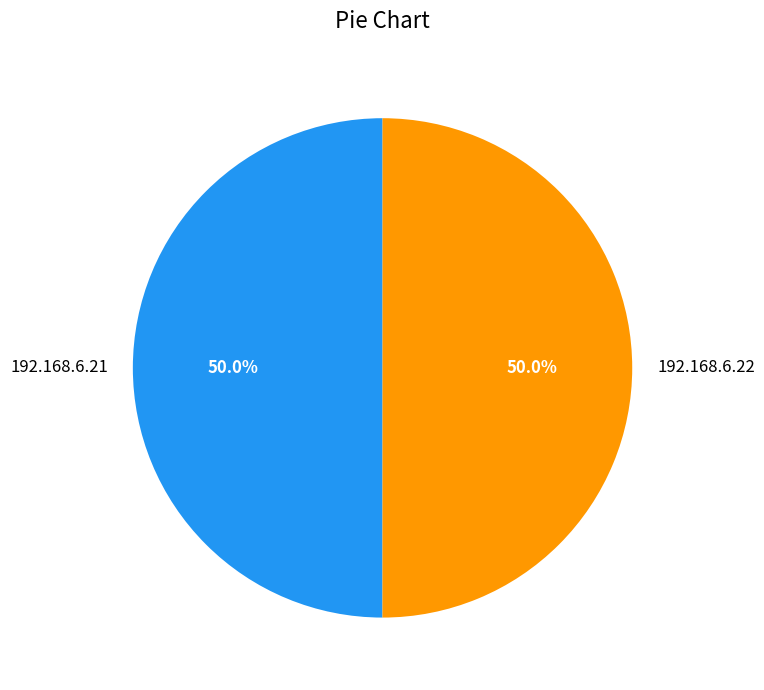

How many segments does this pie chart have?

2